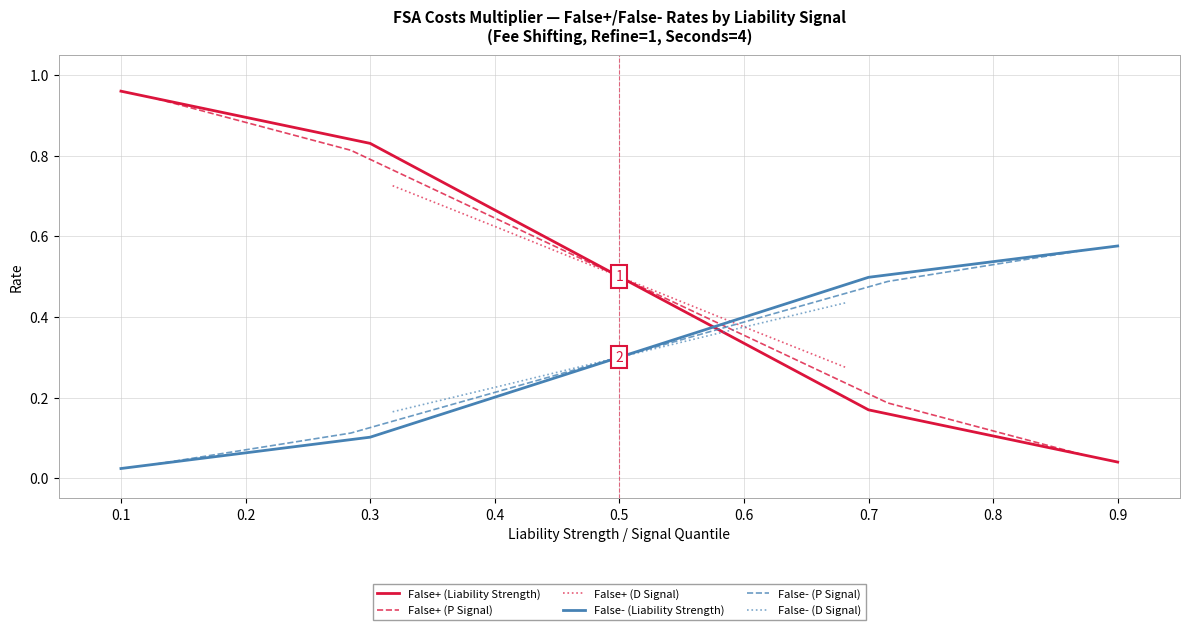

List the series in order of their peak value, highest first.

False+ (Liability Strength), False+ (P Signal), False+ (D Signal), False- (Liability Strength), False- (P Signal), False- (D Signal)